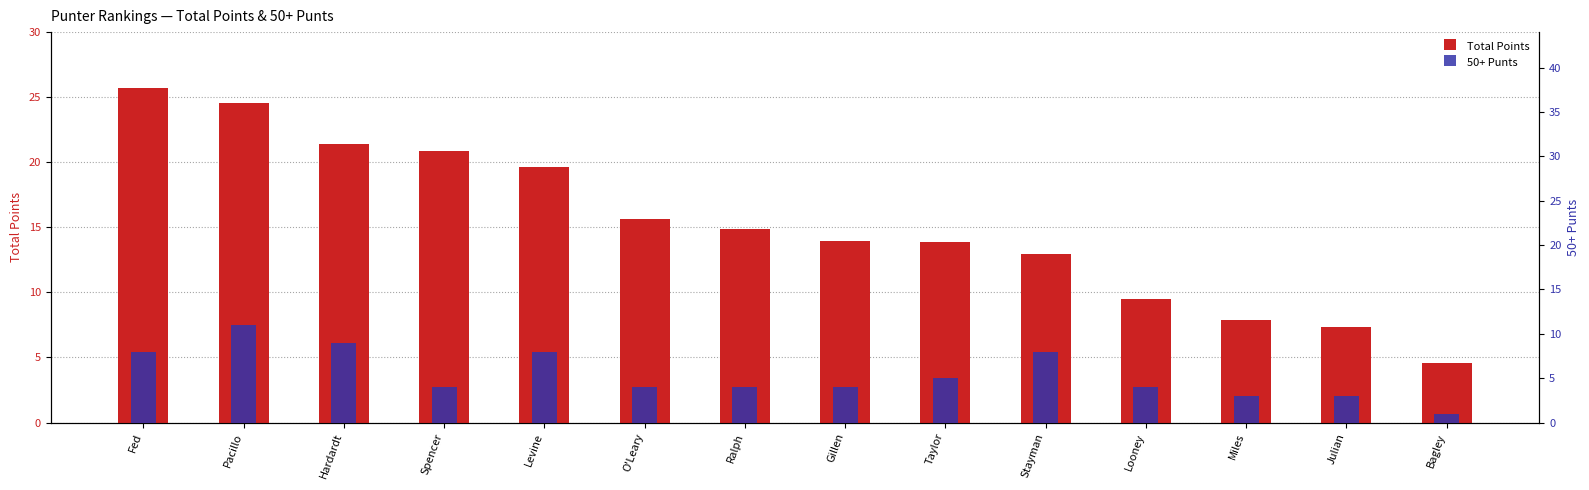

What is the difference between the second highest and second lowest values in the 50+ Punts series?

6.0